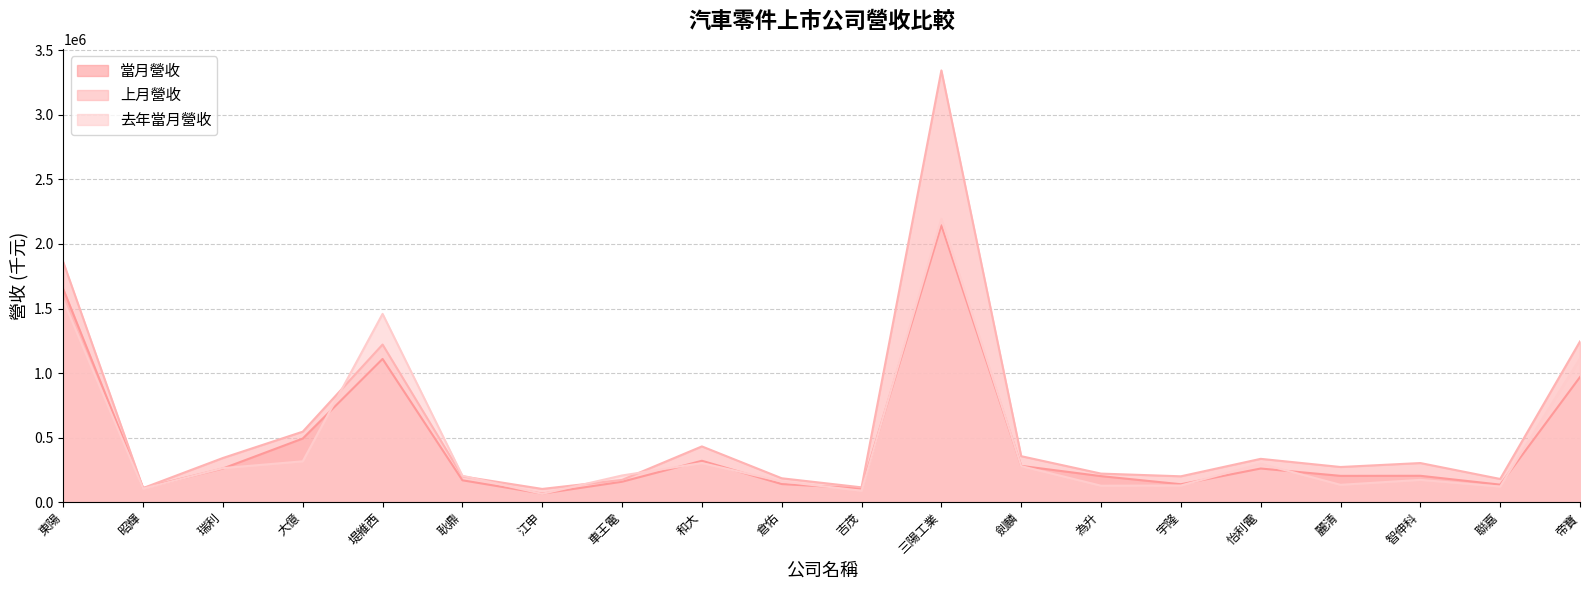

The 當月營收 series shows 158288 at 車王電. True or false?

True